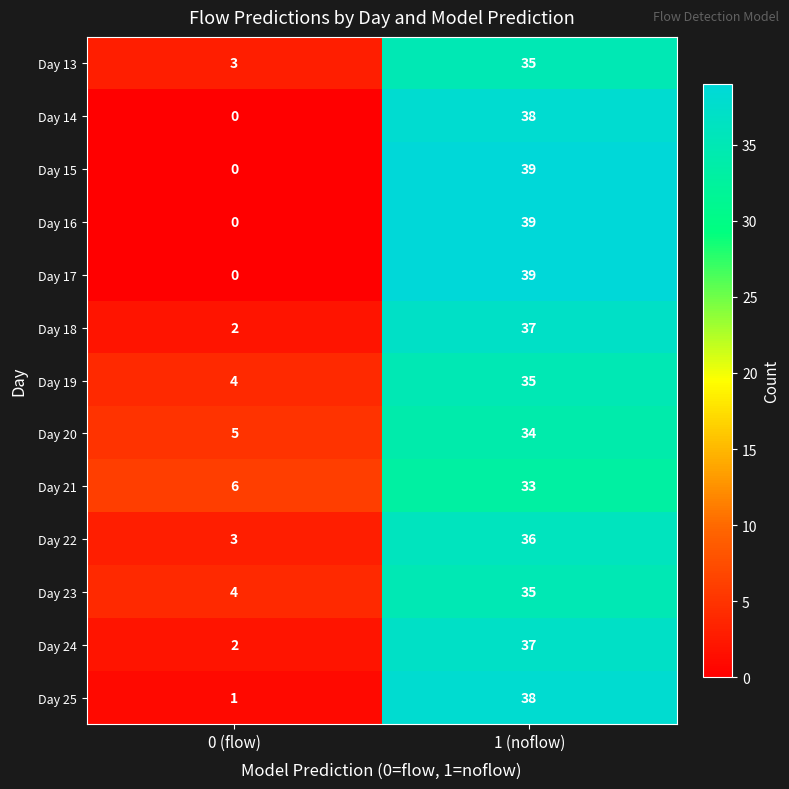

Reading right to left, extract all data points from this chart.

Day 13: 1 (noflow)=35	0 (flow)=3
Day 14: 1 (noflow)=38	0 (flow)=0
Day 15: 1 (noflow)=39	0 (flow)=0
Day 16: 1 (noflow)=39	0 (flow)=0
Day 17: 1 (noflow)=39	0 (flow)=0
Day 18: 1 (noflow)=37	0 (flow)=2
Day 19: 1 (noflow)=35	0 (flow)=4
Day 20: 1 (noflow)=34	0 (flow)=5
Day 21: 1 (noflow)=33	0 (flow)=6
Day 22: 1 (noflow)=36	0 (flow)=3
Day 23: 1 (noflow)=35	0 (flow)=4
Day 24: 1 (noflow)=37	0 (flow)=2
Day 25: 1 (noflow)=38	0 (flow)=1